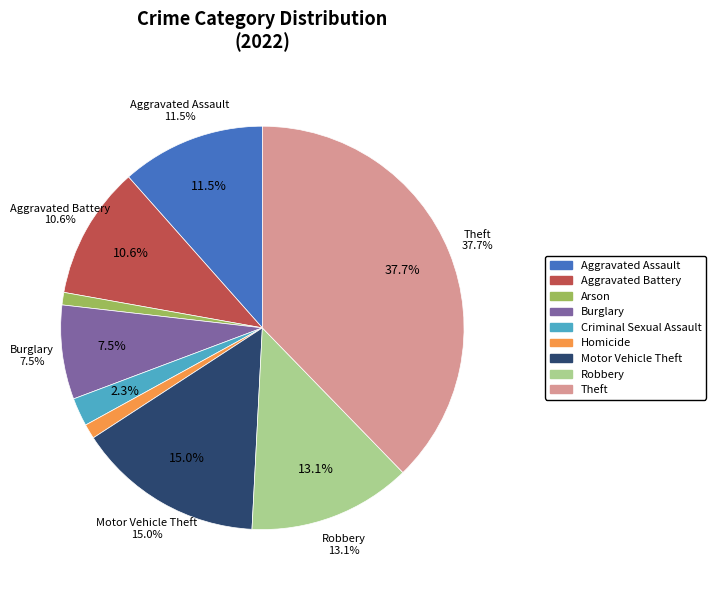

To the nearest percent, what is the difference between the Aggravated Battery and Burglary slice percentages?

3%